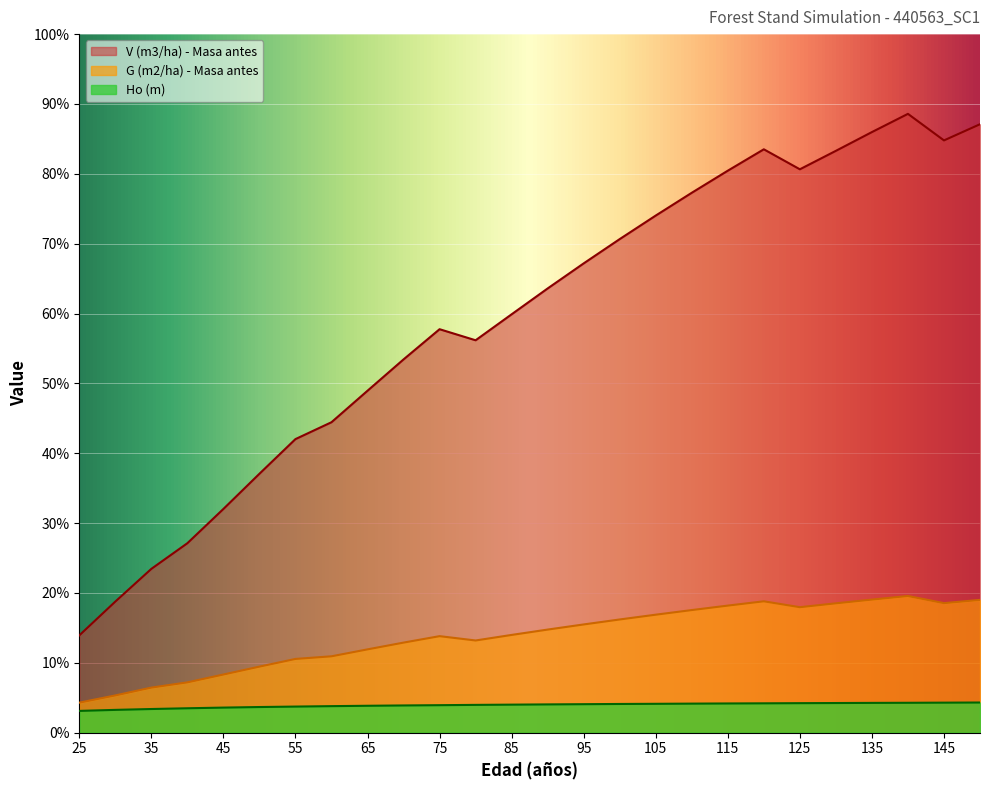

True or false: Ho (m) and G (m2/ha) - Masa antes cross at least once.

False